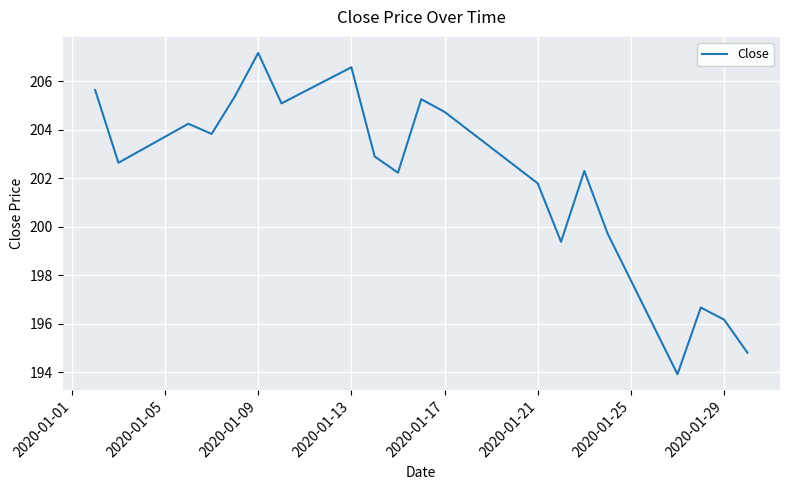

What is the smallest value displayed?

193.9